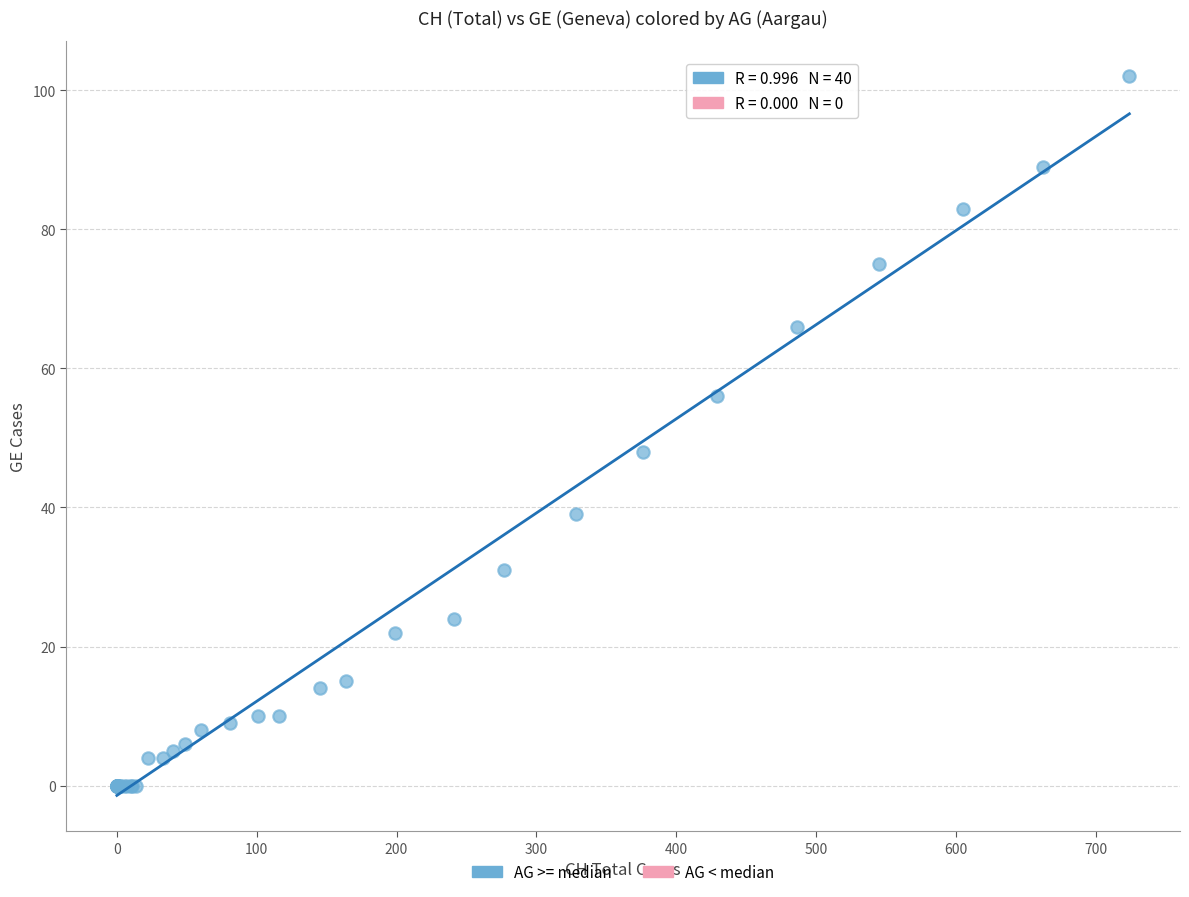

What Y value in the scatter plot is closest to 51?

48